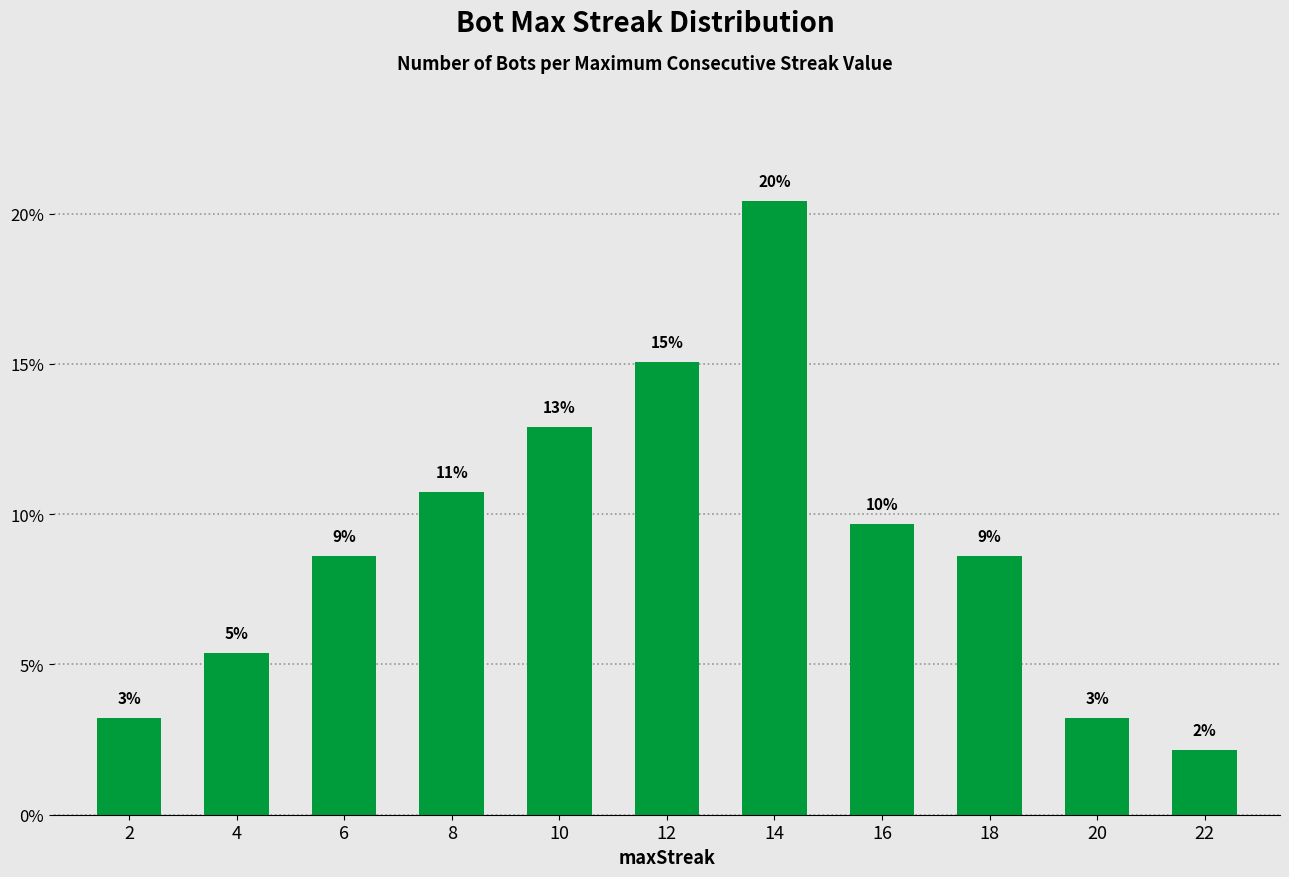

How many bars are there in total?

11